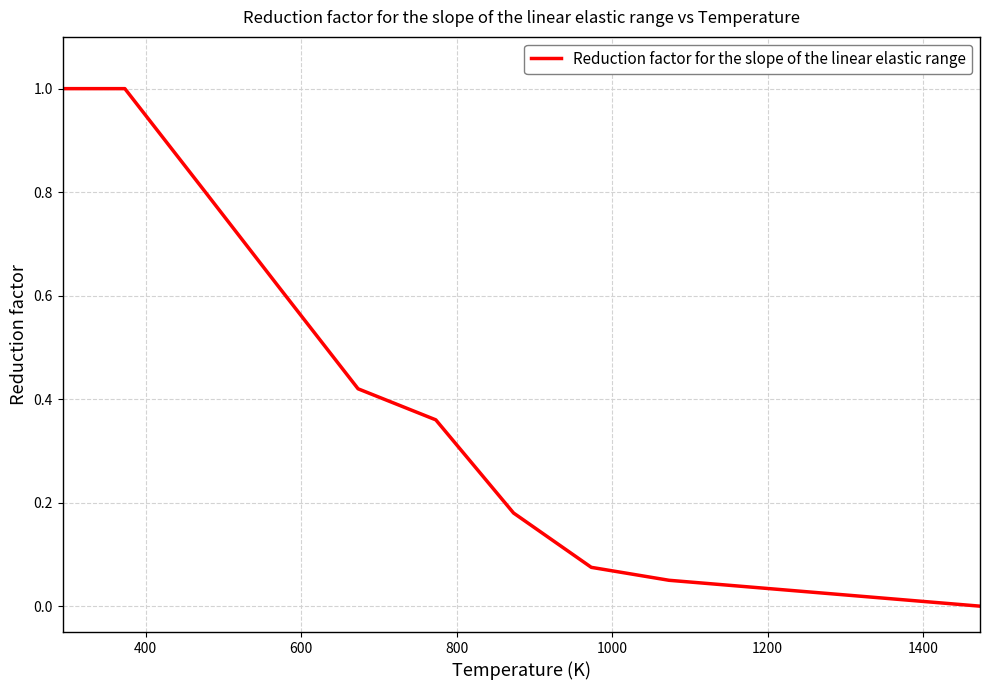

How many positive values are there?

12